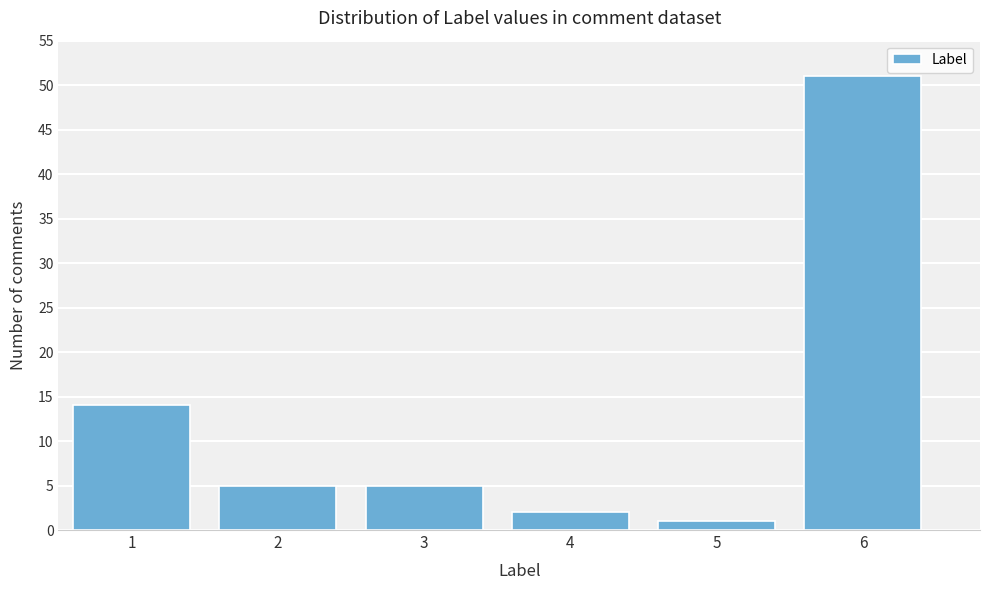

Reading left to right, extract all data points from this chart.

14	5	5	2	1	51